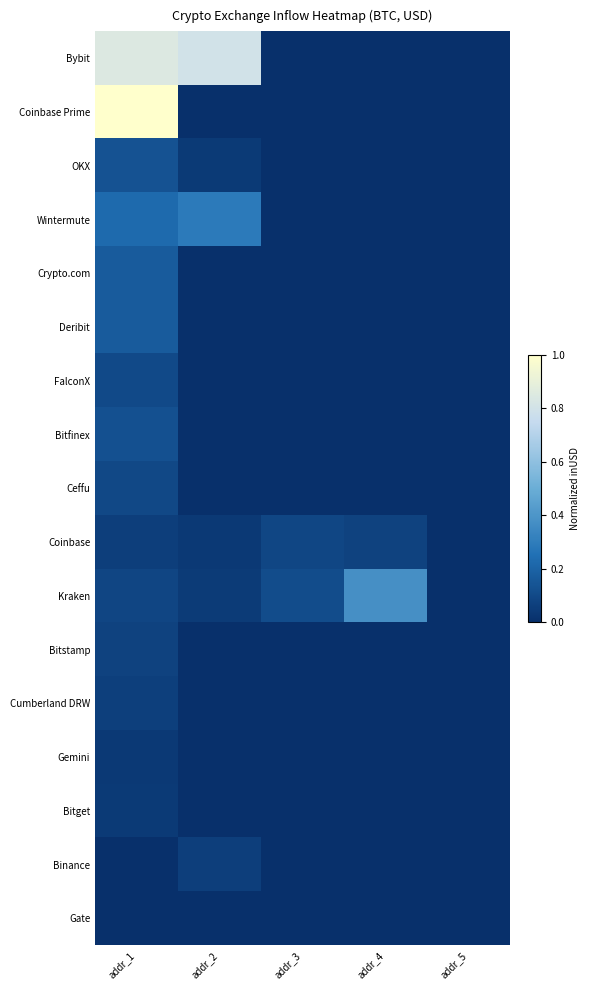

At which category does the chart reach its minimum across all series?

addr_3